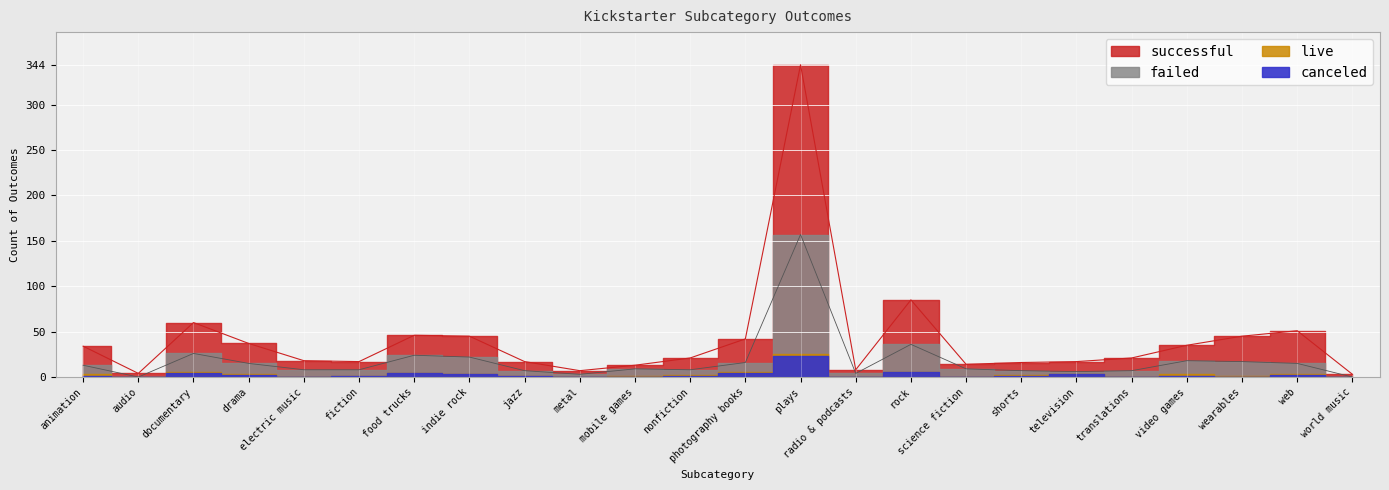

Is it true that successful equals 17 at fiction?

True